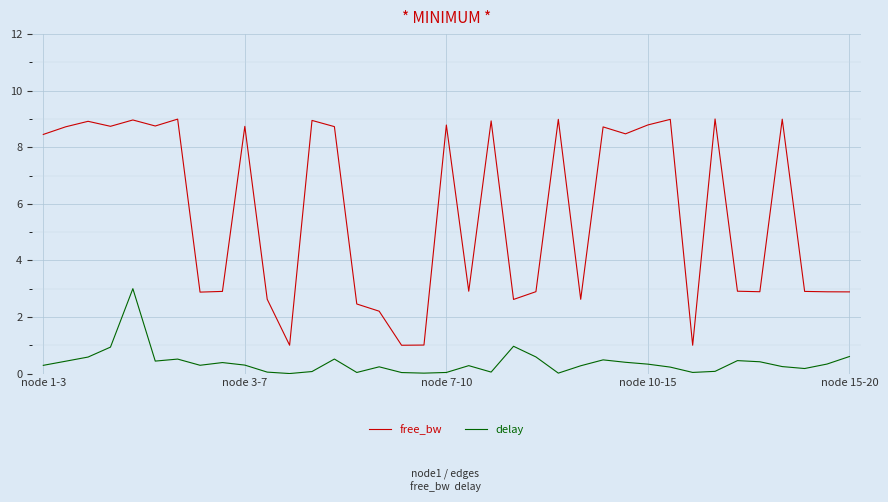

What is the highest value of the free_bw series?

9.0